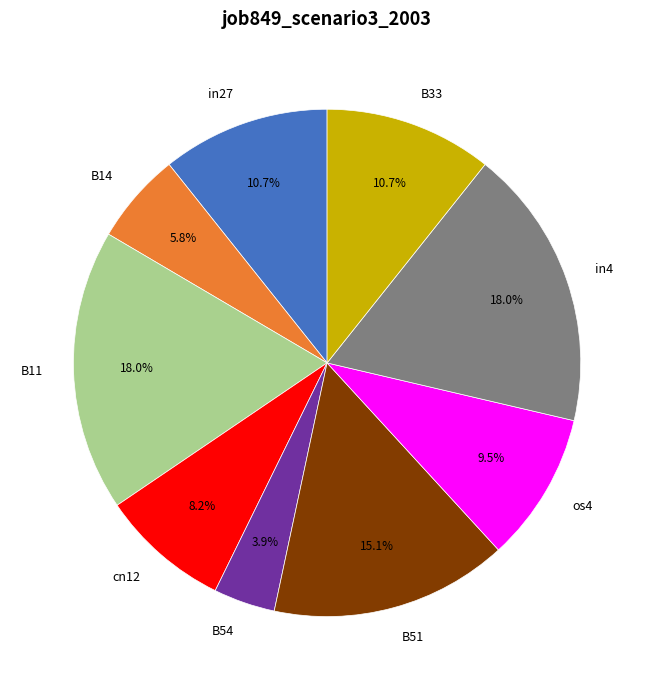

Is it true that in4 is 9% of the pie?

False